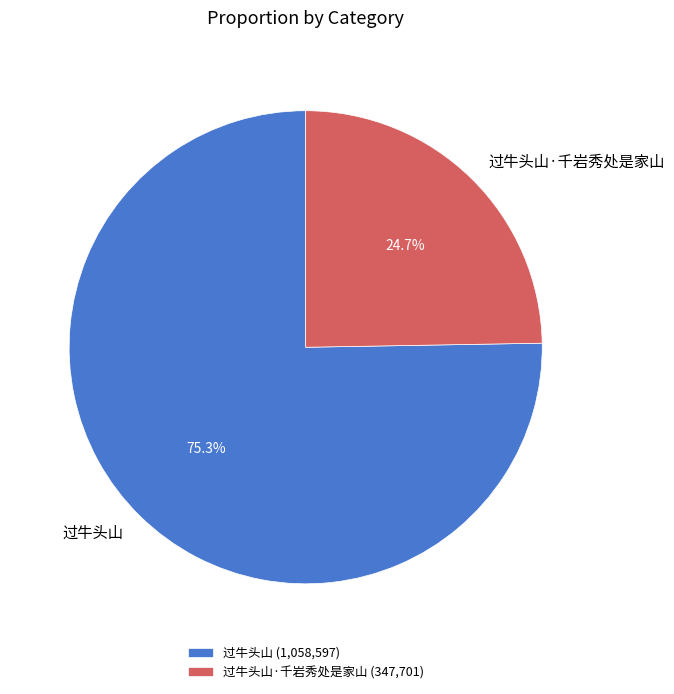

To the nearest percent, what is the average slice percentage?

50%